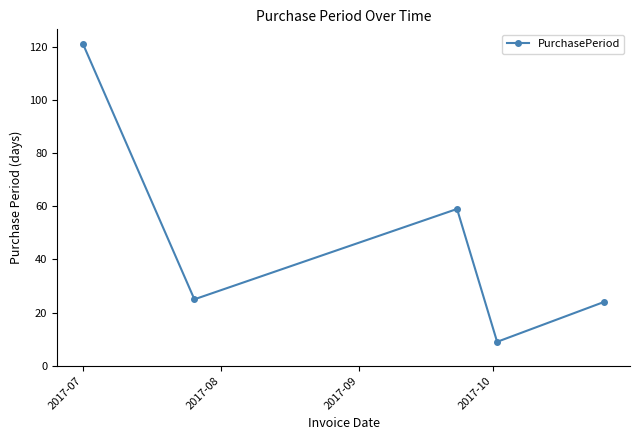

True or false: there are more than 2 points higher than both neighbors.

False